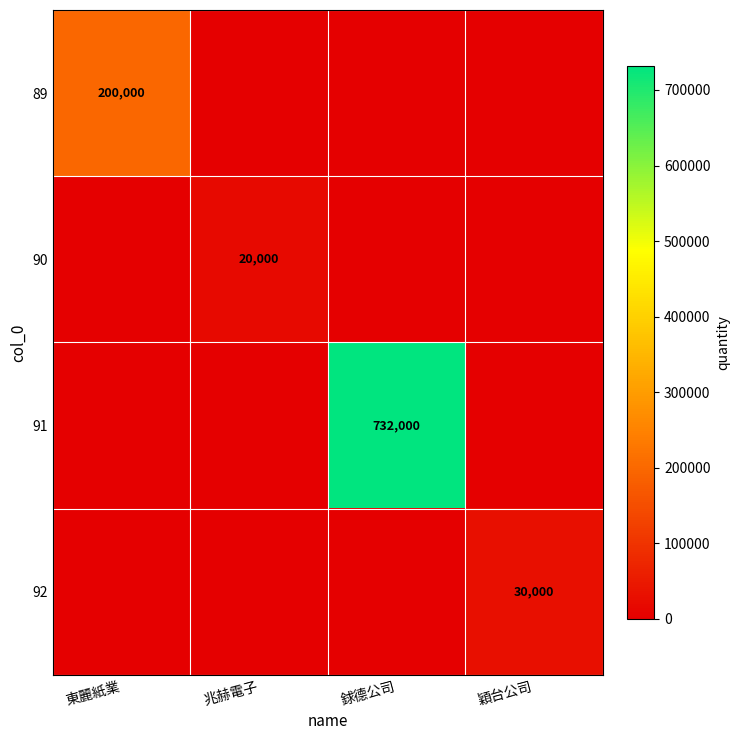

Is it true that 89 equals 123022 at 東麗紙業?

False